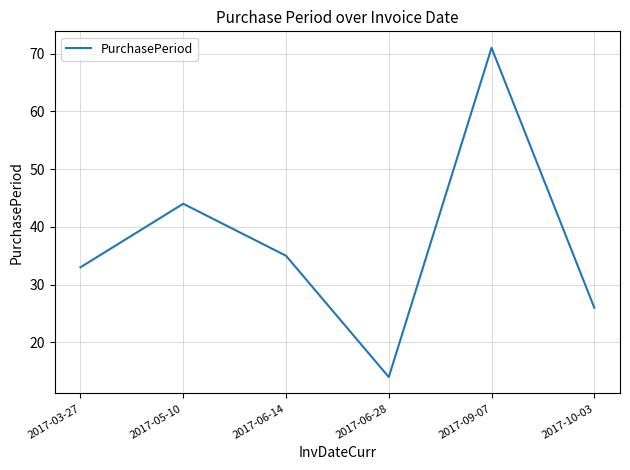

What position from the right is 2017-06-14?

4